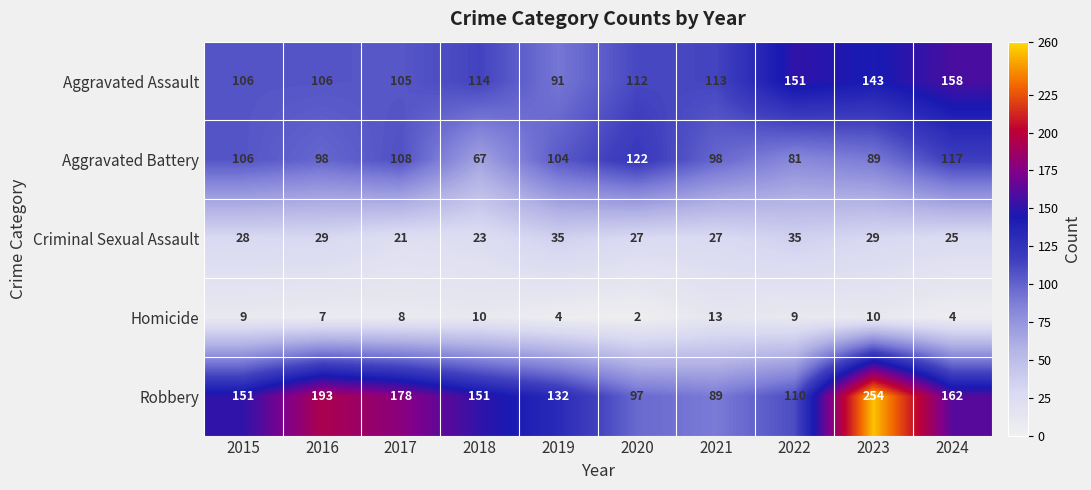

What is the sum of the Criminal Sexual Assault values at 2016 and 2015?

57